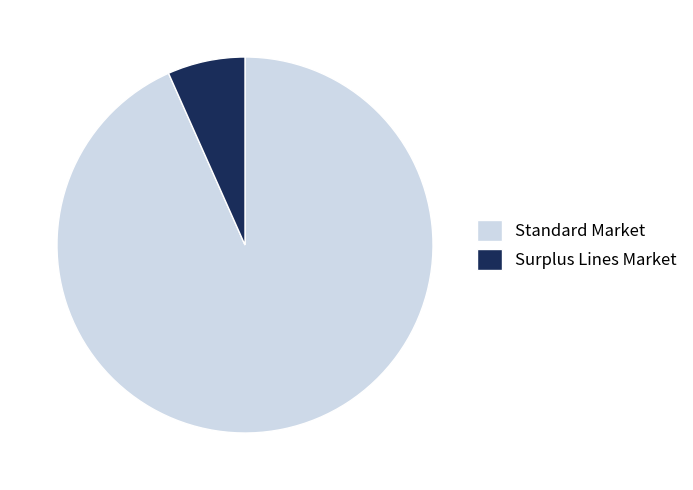

Combined, do Standard Market and Surplus Lines Market account for over 50%?

Yes